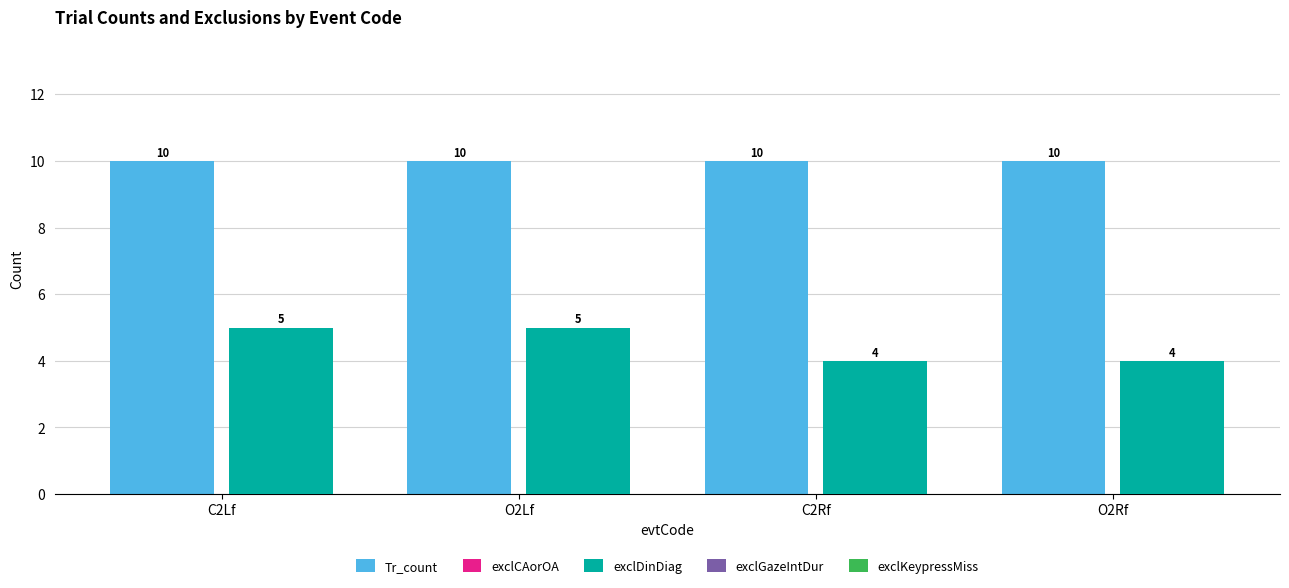

Are the bars grouped side by side (vs. stacked)?

Yes